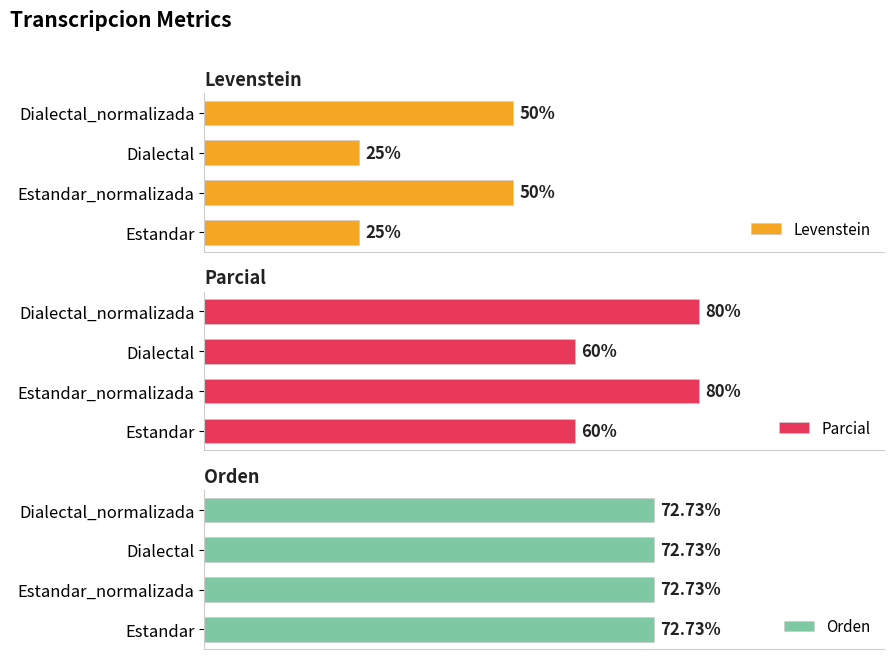

What is the sum of all Parcial values?

280.0